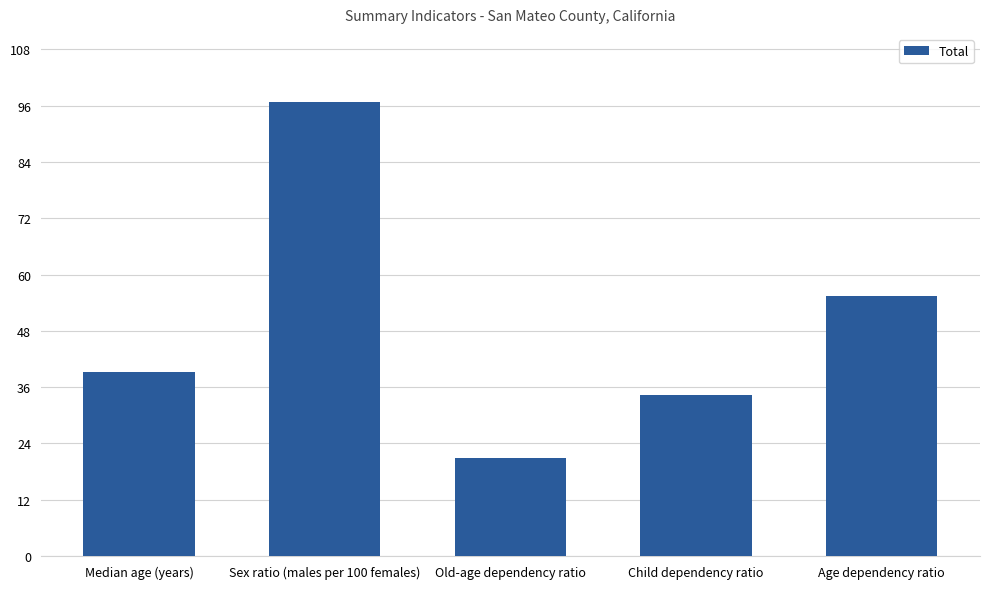

What is the change in value from Old-age dependency ratio to Age dependency ratio?

+34.4